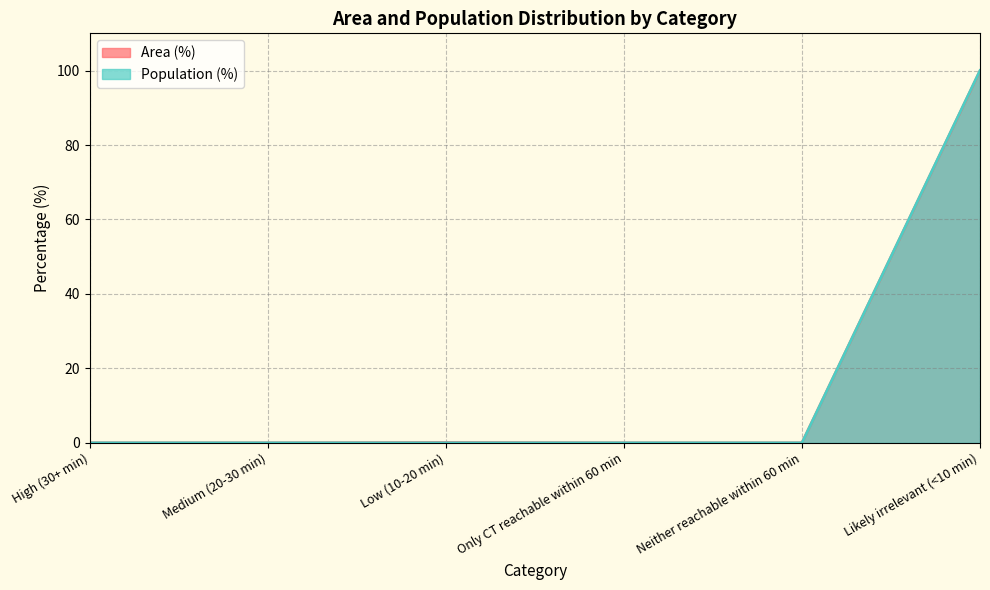

What is the value of the Area (%) point at the 6th from the left?

99.9